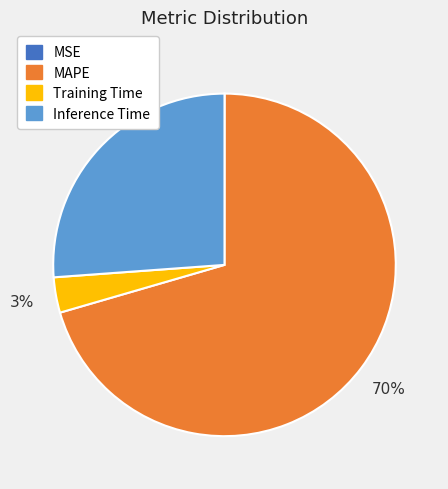

True or false: Training Time accounts for 3% of the total.

True